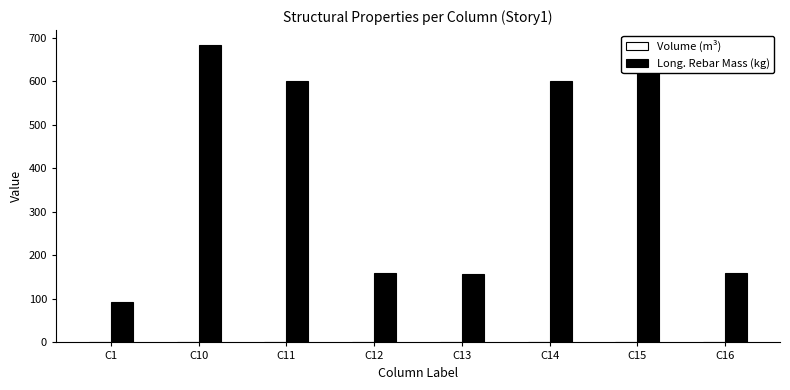

Reading left to right, list all the values displayed in this chart.

Volume (m³): C1=1.2	C10=1.2	C11=1.2	C12=1.2	C13=1.2	C14=1.2	C15=1.2	C16=1.2
Long. Rebar Mass (kg): C1=91.8	C10=682.9	C11=601.2	C12=159.6	C13=157.7	C14=601.3	C15=683.0	C16=159.9